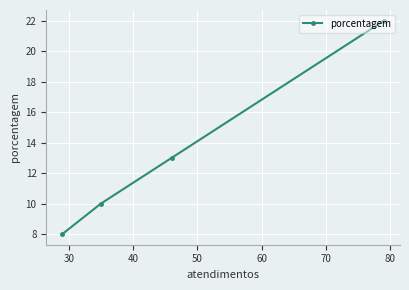

What is the minimum value shown in the chart?

8